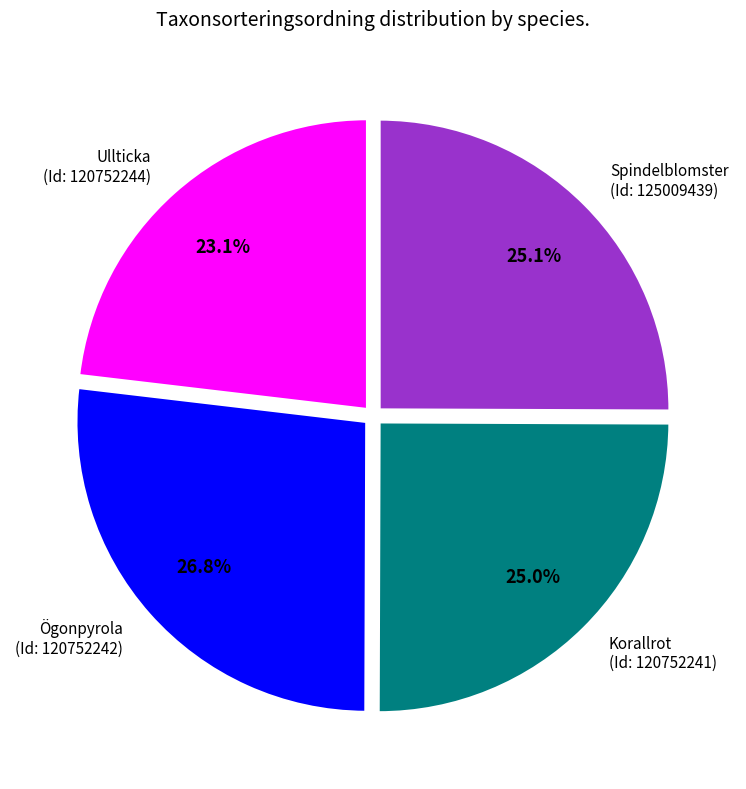

Does Ögonpyrola (Id: 120752242) represent more than half of the total?

No